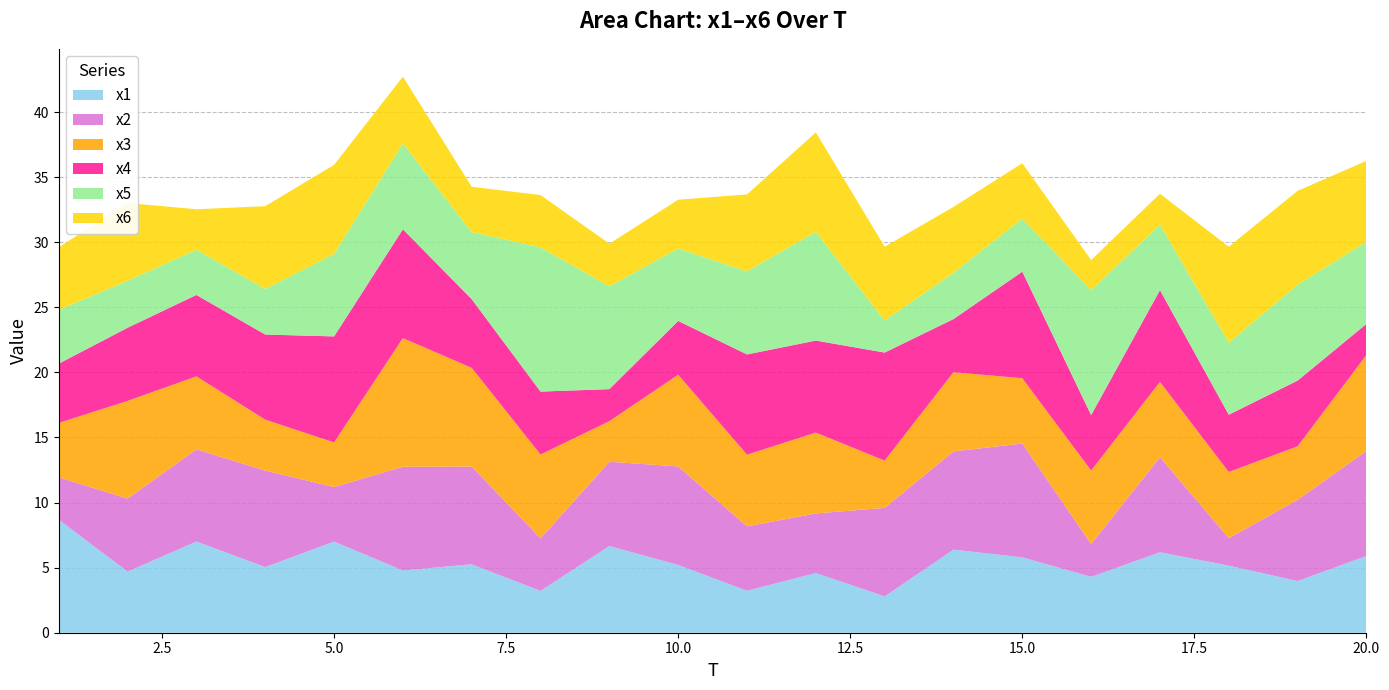

Reading right to left, list all the values displayed in this chart.

x1: 5.9	4.0	5.2	6.2	4.3	5.8	6.4	2.8	4.6	3.2	5.2	6.7	3.2	5.3	4.8	7.0	5.0	7.0	4.7	8.7
x2: 8.1	6.2	2.1	7.3	2.5	8.7	7.5	6.8	4.6	4.9	7.6	6.5	4.0	7.5	8.0	4.2	7.4	7.1	5.6	3.3
x3: 7.4	4.1	5.1	5.8	5.6	5.0	6.1	3.6	6.2	5.5	7.0	3.1	6.4	7.6	9.9	3.4	3.9	5.6	7.5	4.2
x4: 2.4	5.1	4.4	7.1	4.3	8.2	4.1	8.3	7.1	7.7	4.1	2.5	4.8	5.3	8.4	8.1	6.5	6.3	5.6	4.6
x5: 6.3	7.4	5.5	5.0	9.6	4.1	3.6	2.5	8.4	6.4	5.6	7.9	11.1	5.1	6.6	6.3	3.5	3.5	3.6	4.1
x6: 6.2	7.2	7.4	2.4	2.3	4.3	5.1	5.7	7.6	5.9	3.7	3.3	4.0	3.5	5.1	6.8	6.4	3.1	6.0	4.8